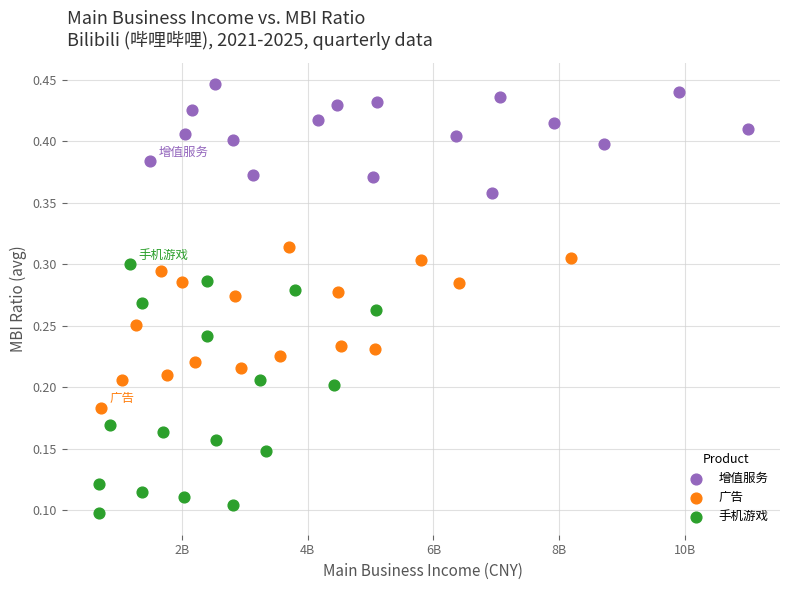

Which series contains the highest Y value?

增值服务